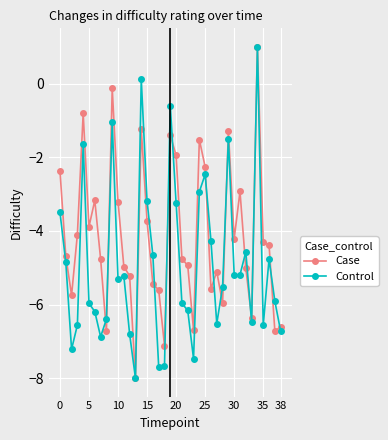

What is the average value of the Case series?

-4.2